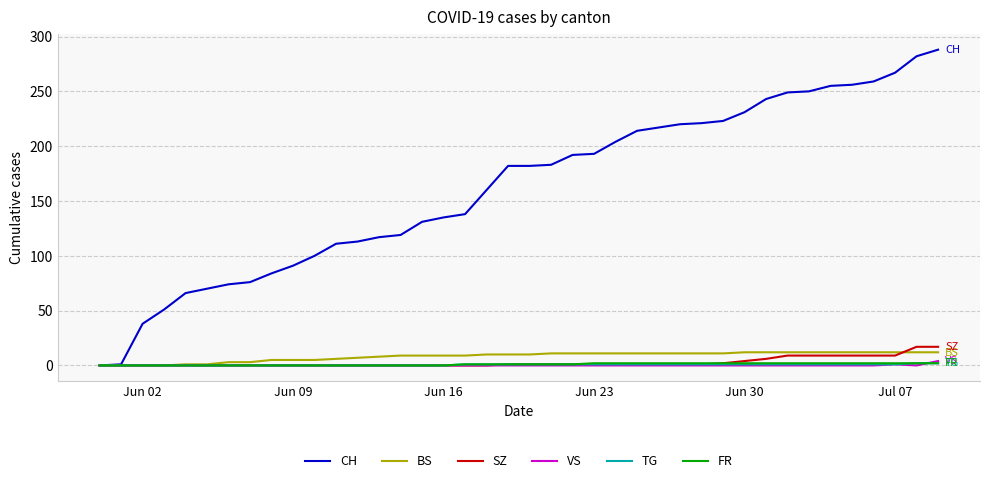

Is this an area chart (filled region under the line)?

No